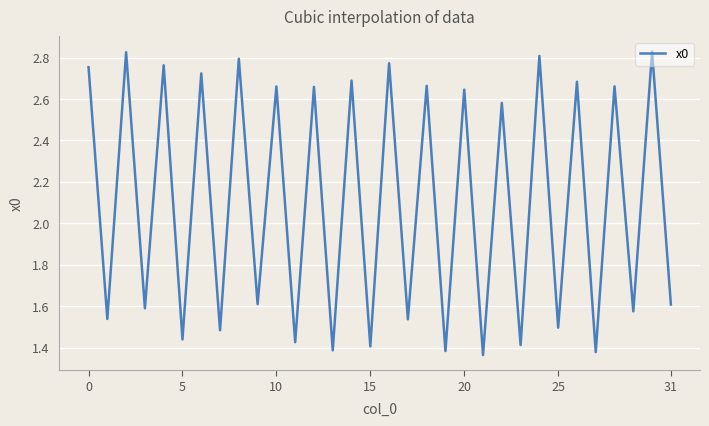

Does the chart display data point markers on the line(s)?

No